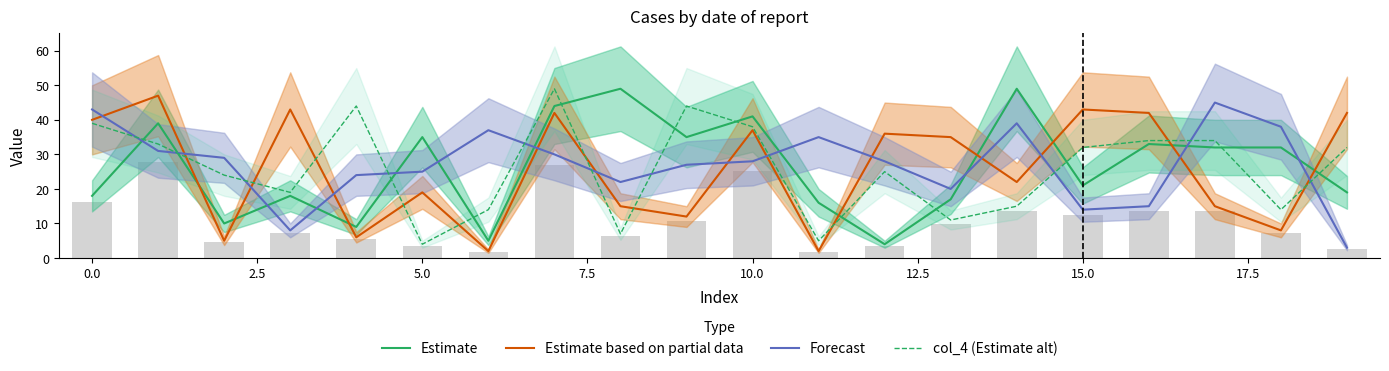

True or false: Estimate and col_4 (Estimate alt) cross at least once.

True